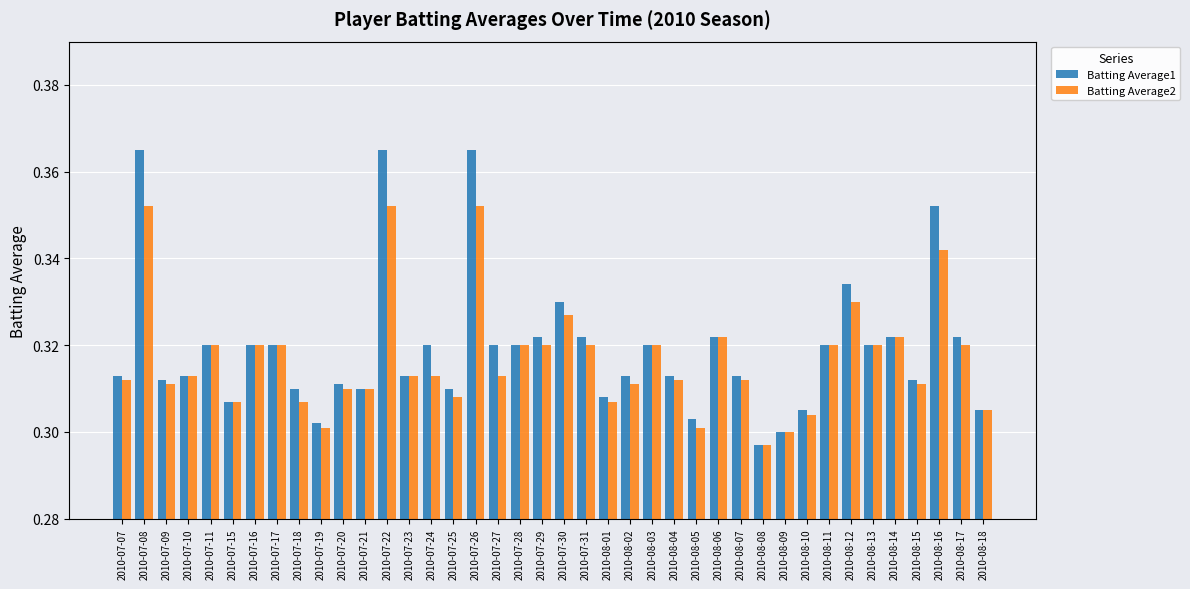

Which label corresponds to the smallest value in the chart?

2010-08-08